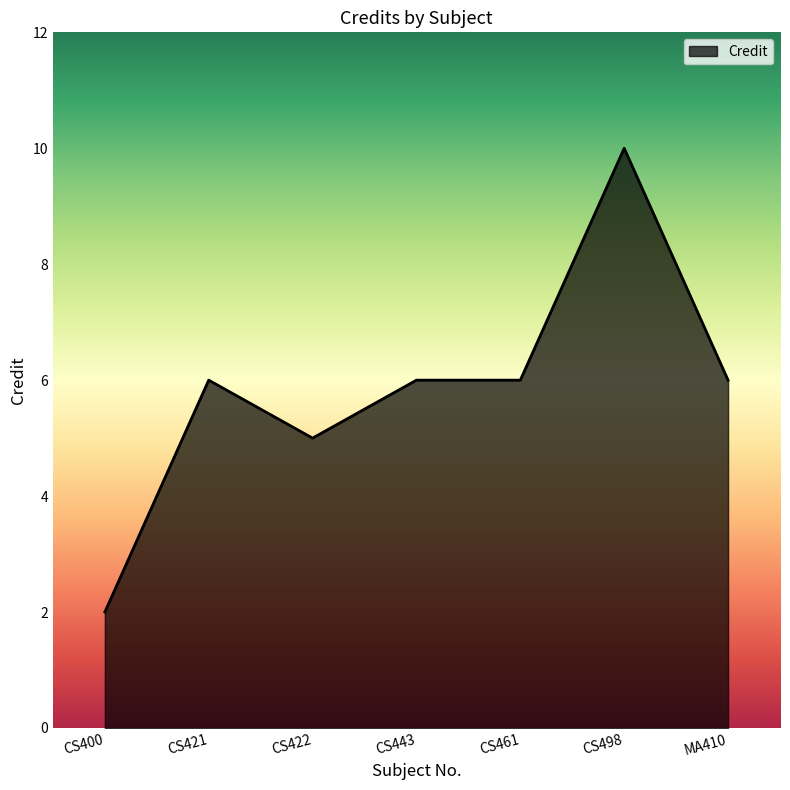

What is the difference between the values at CS443 and CS498?

4